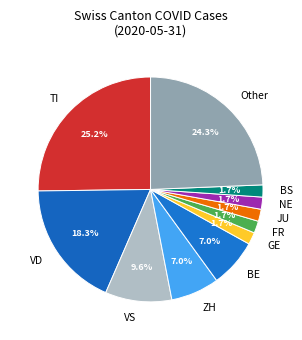

To the nearest percent, what percentage of the pie is BE?

7%